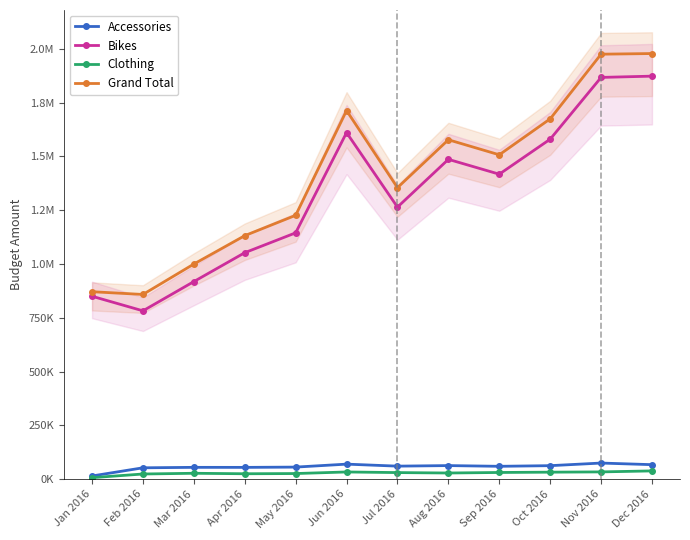

In Clothing, how many points are higher than both neighbors (excluding endpoints)?

2